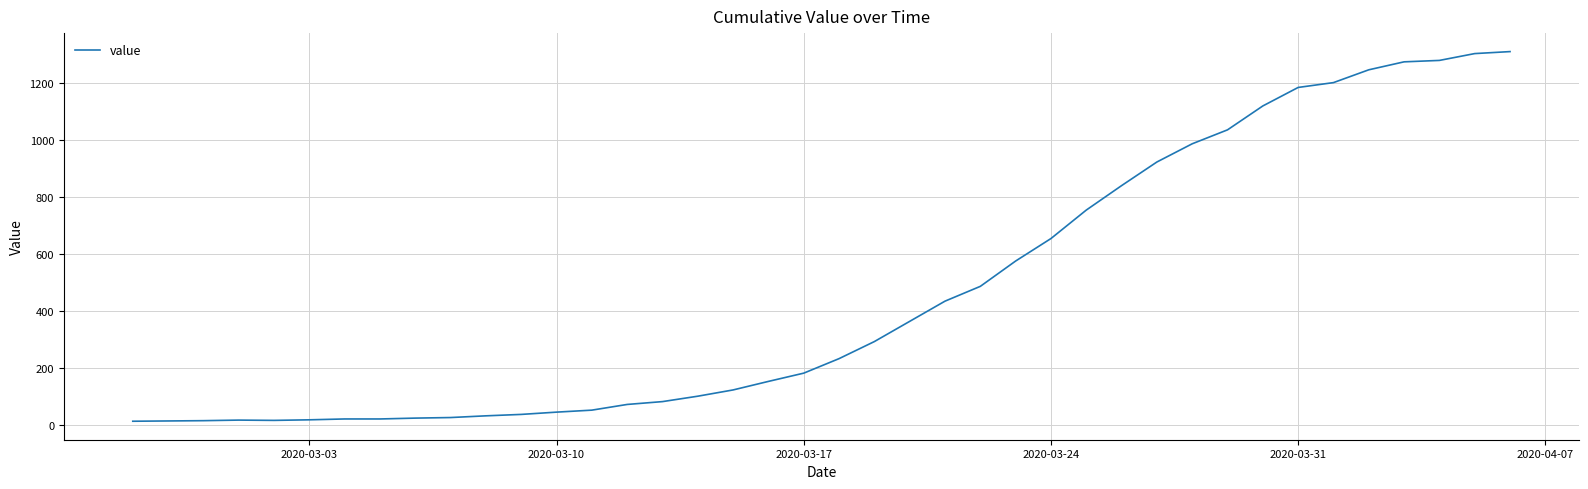

What is the difference between the second highest and second lowest values?

1291